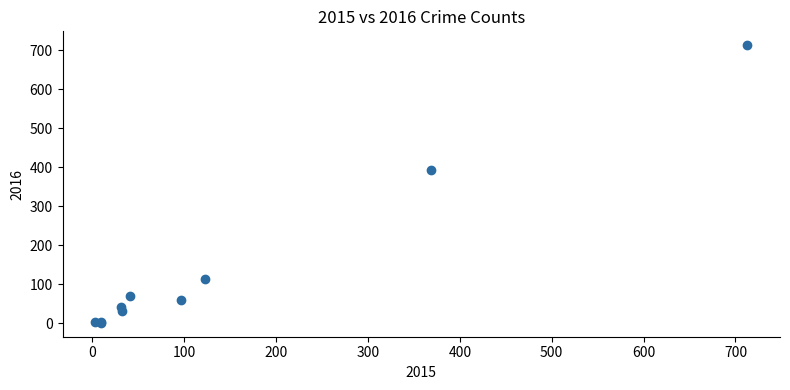

What Y value in the scatter plot is closest to 357?

394